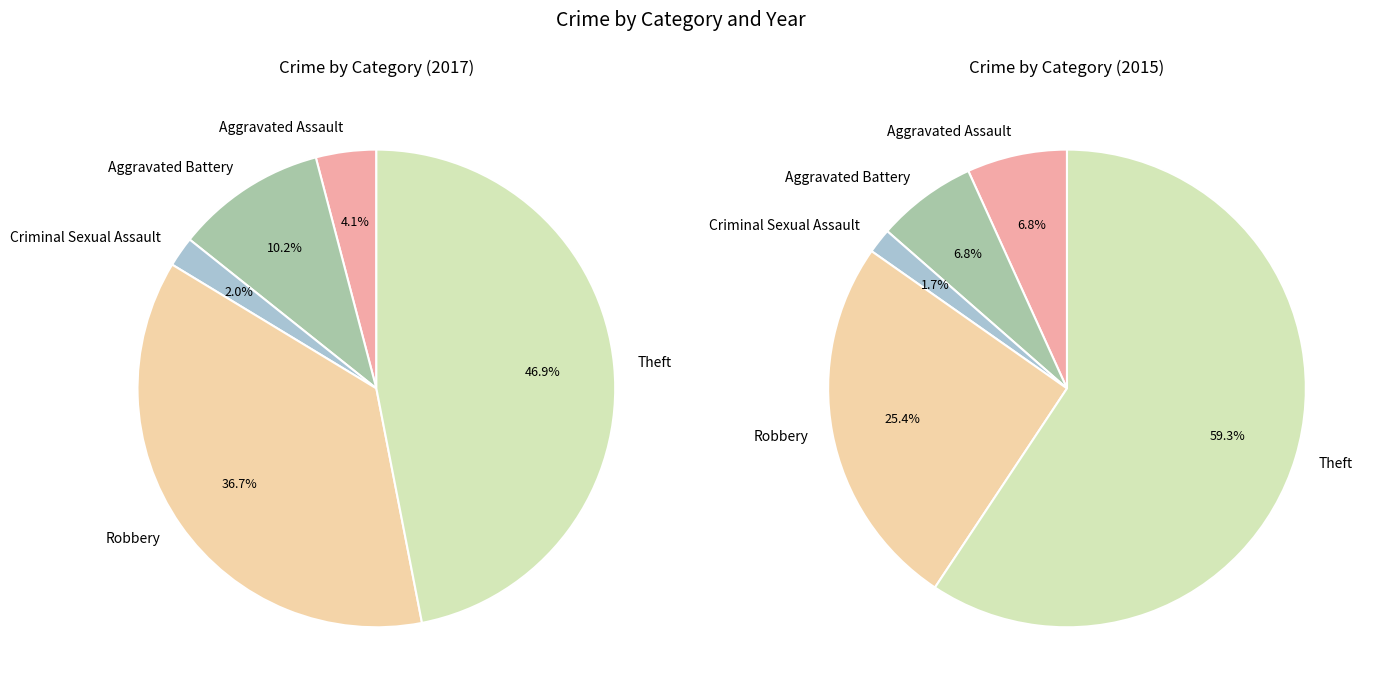

To the nearest percent, what is the combined percentage of 5 and values_2017?

51%